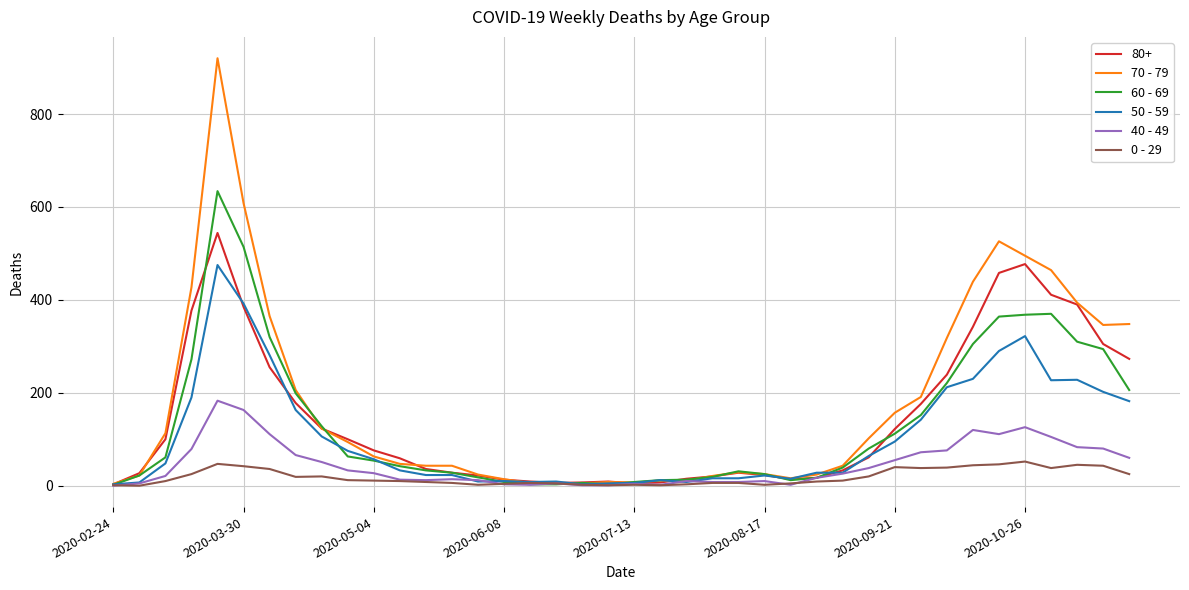

Which series has the largest range (max minus min)?

70 - 79